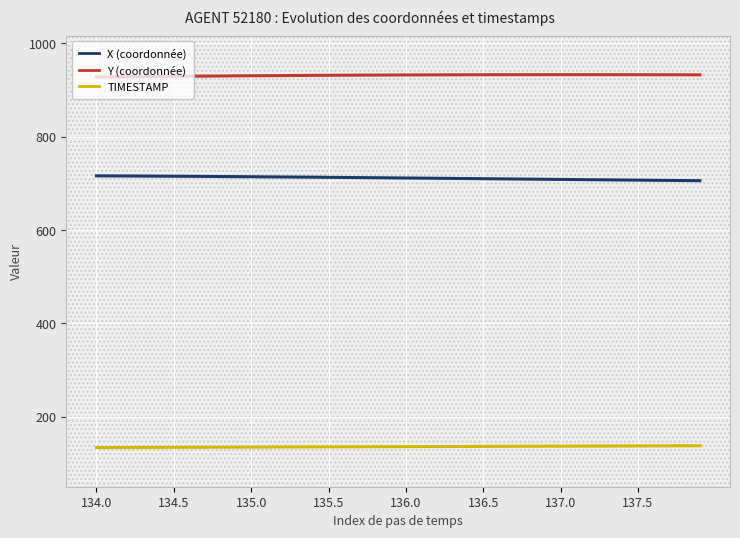

True or false: Y (coordonnée) and X (coordonnée) intersect in this chart.

False